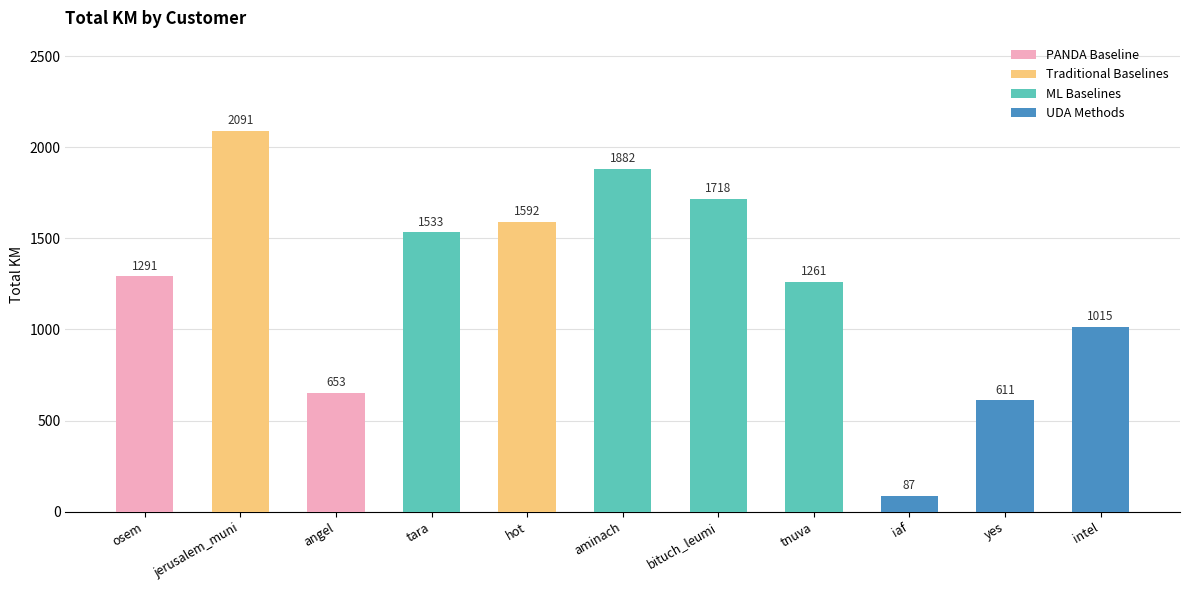

What is the difference between the values at intel and osem?

275.9